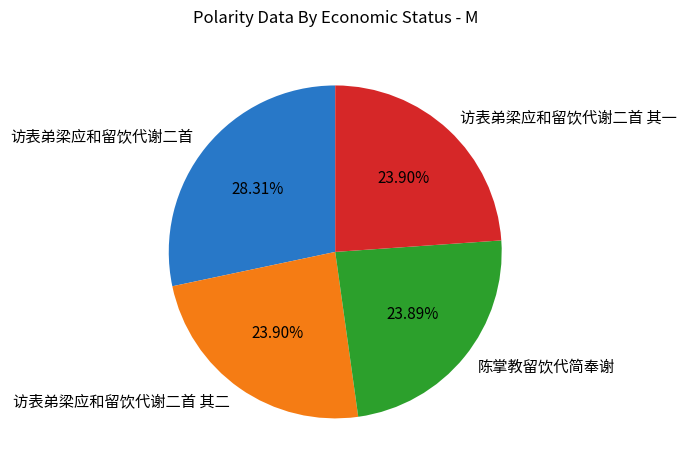

Count the number of slices in the pie.

4